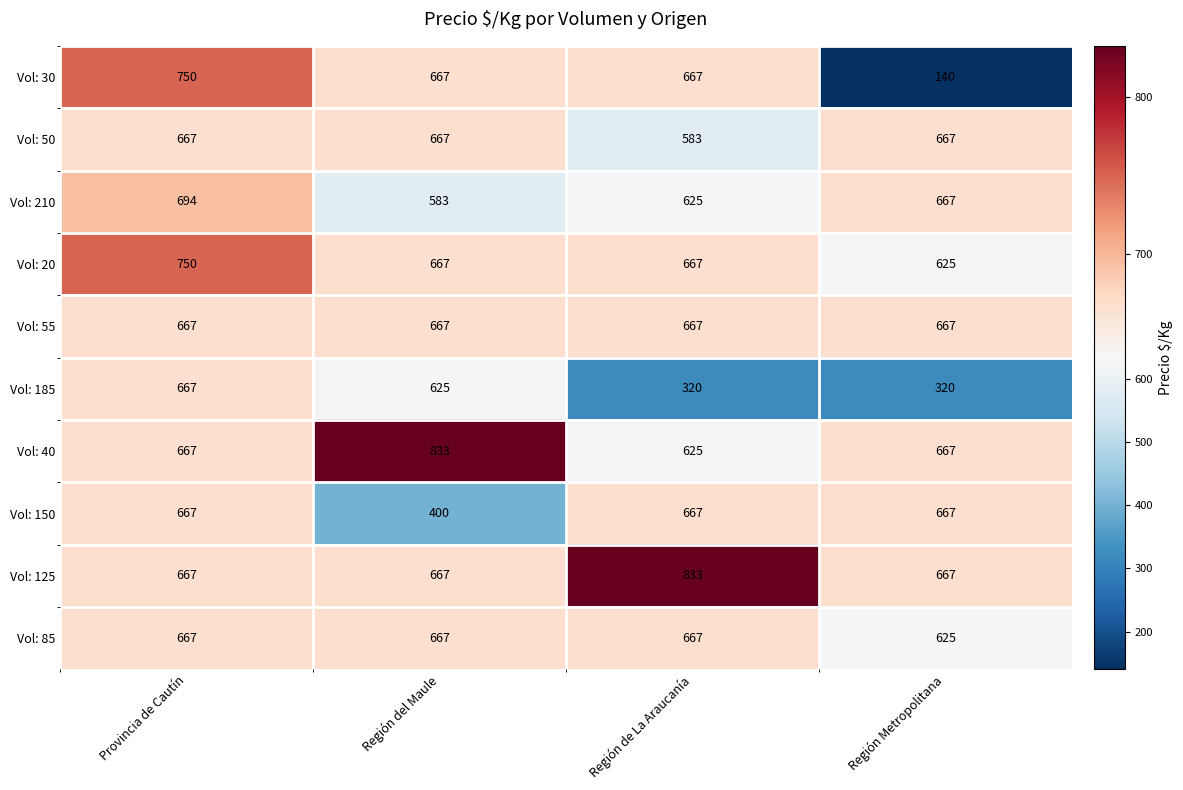

What is the greatest value displayed?

833